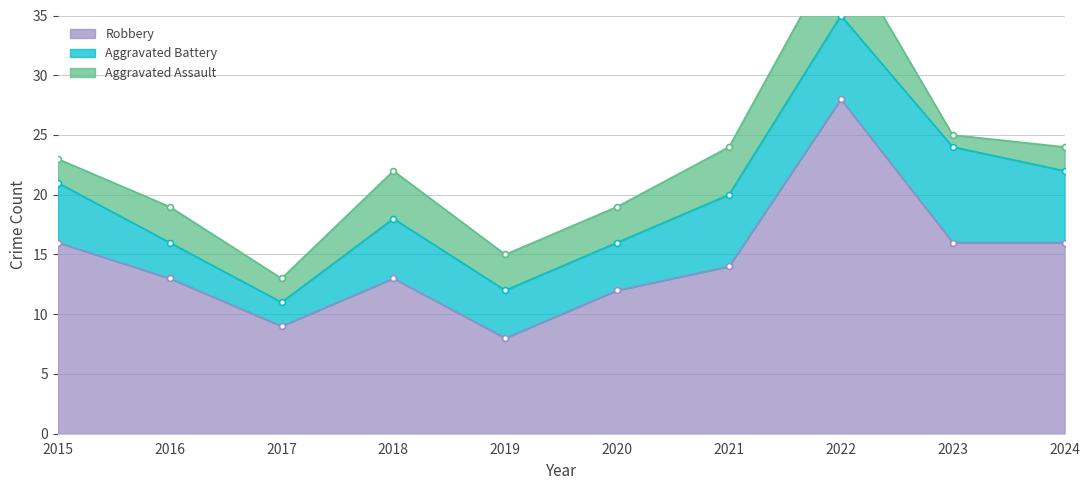

Which series reaches the minimum Y coordinate?

Aggravated Assault